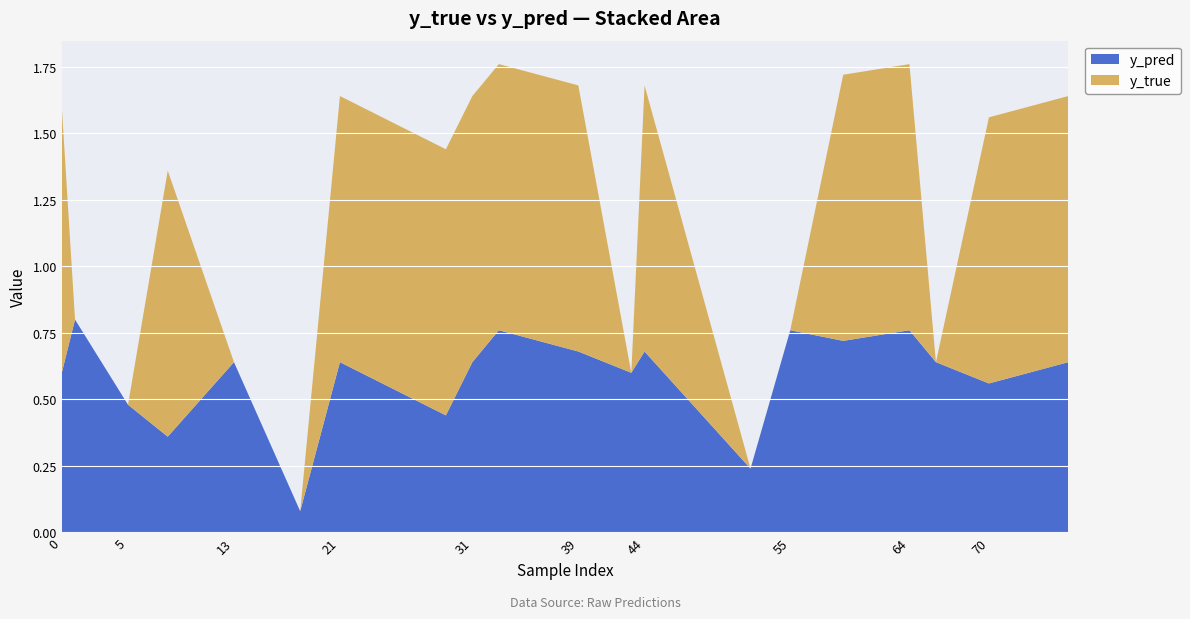

Reading right to left, what are all the values shown in this chart?

y_pred: 76=0.6	70=0.6	66=0.6	64=0.8	59=0.7	55=0.8	52=0.2	44=0.7	43=0.6	39=0.7	33=0.8	31=0.6	29=0.4	21=0.6	18=0.1	13=0.6	8=0.4	5=0.5	1=0.8	0=0.6
y_true: 76=1.0	70=1.0	66=0.0	64=1.0	59=1.0	55=0.0	52=0.0	44=1.0	43=0.0	39=1.0	33=1.0	31=1.0	29=1.0	21=1.0	18=0.0	13=0.0	8=1.0	5=0.0	1=0.0	0=1.0